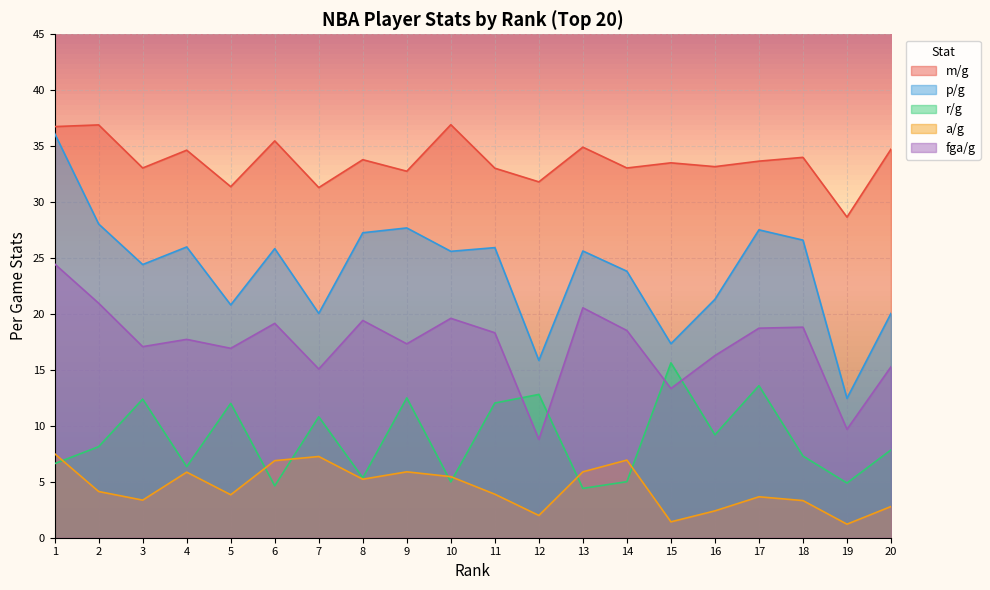

What is the difference between the highest and lowest values at 18?

30.7